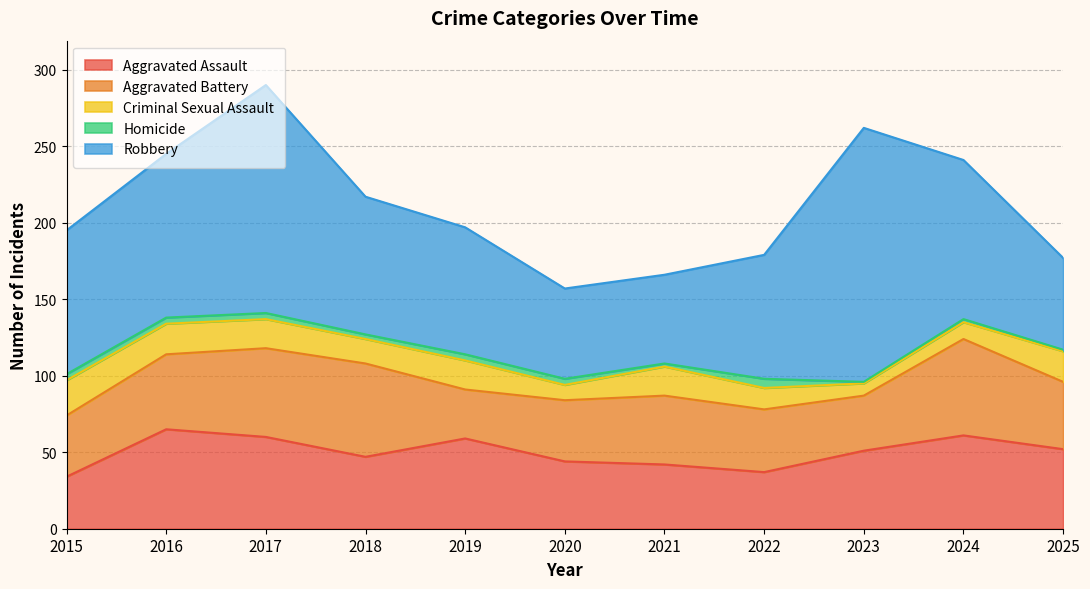

Rank the categories by Homicide value from lowest to highest.

2023, 2025, 2021, 2024, 2018, 2015, 2016, 2017, 2019, 2020, 2022